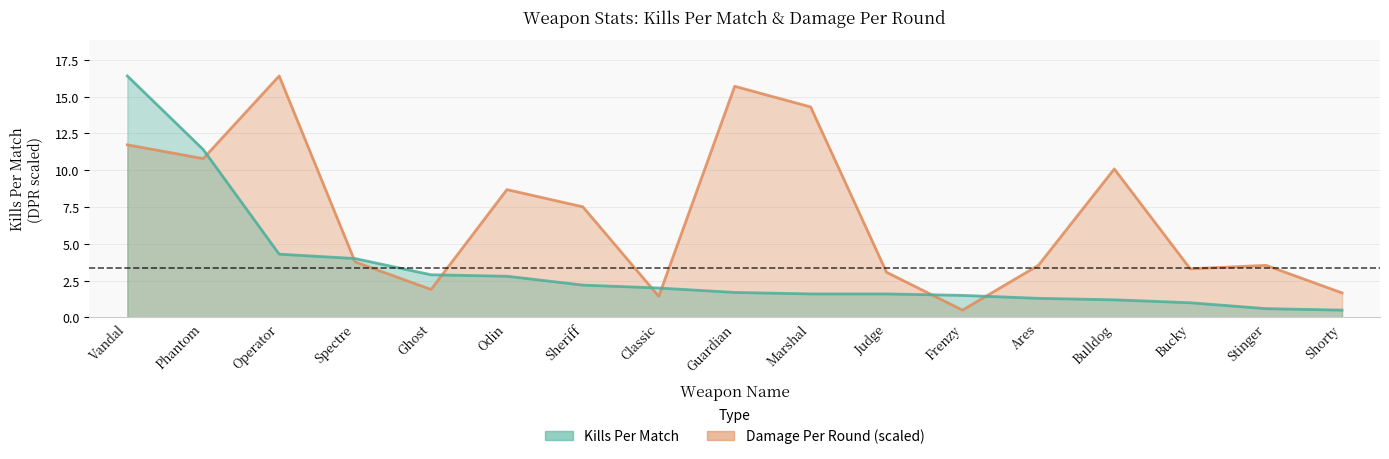

What are all the series names shown in the legend?

Kills Per Match, Damage Per Round